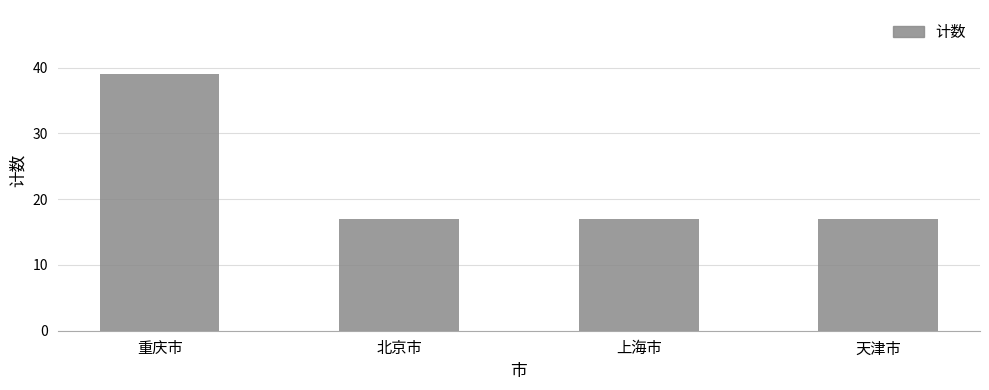

What is the label of the 1st bar from the right?

天津市